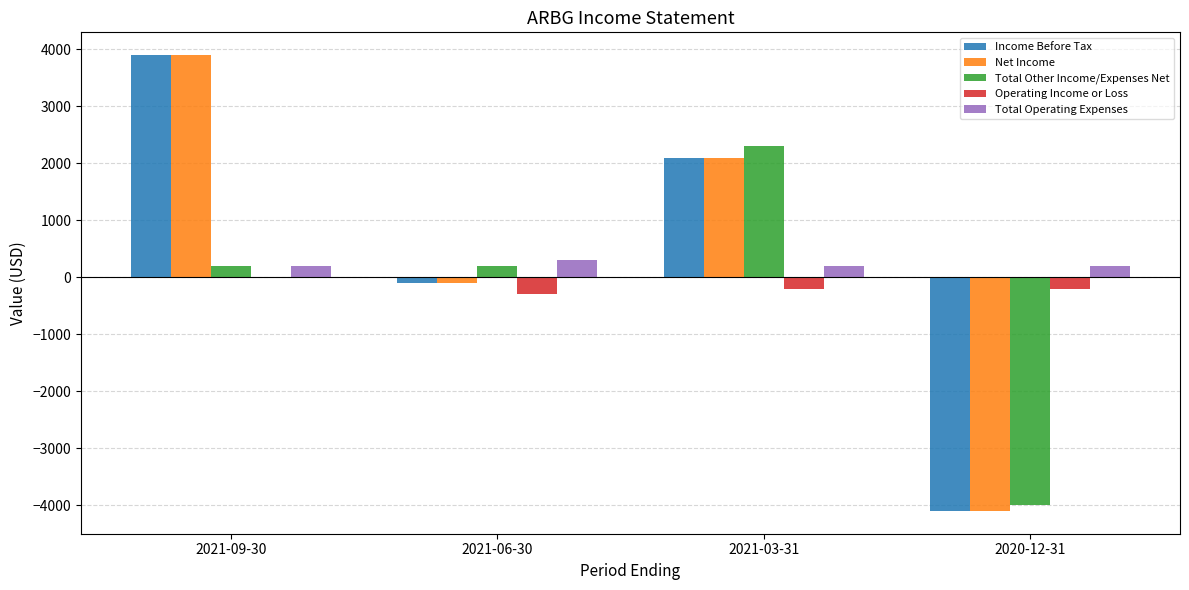

Reading right to left, list all the values displayed in this chart.

Income Before Tax: -4100	2100	-100	3900
Net Income: -4100	2100	-100	3900
Total Other Income/Expenses Net: -4000	2300	200	200
Operating Income or Loss: -200	-200	-300	0
Total Operating Expenses: 200	200	300	200